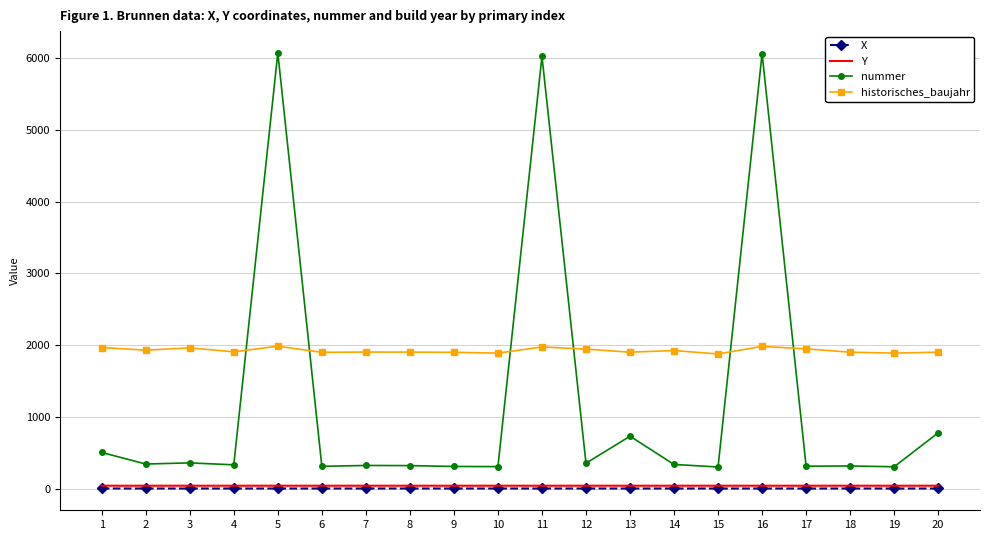

What is the maximum value shown in the chart?

6069.0